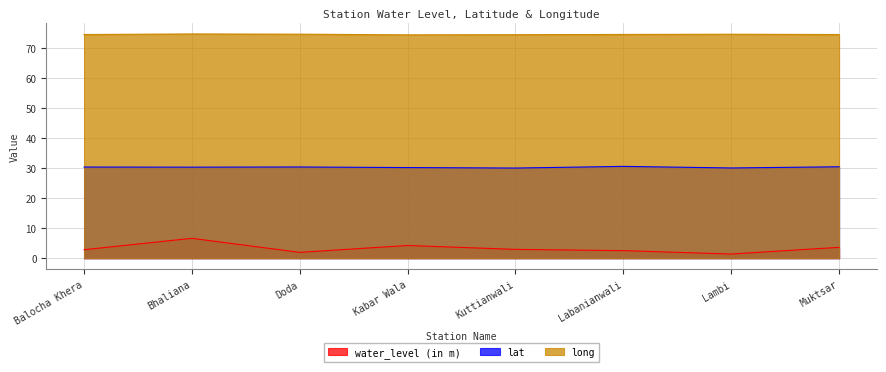

Which series has the largest range (max minus min)?

water_level (in m)